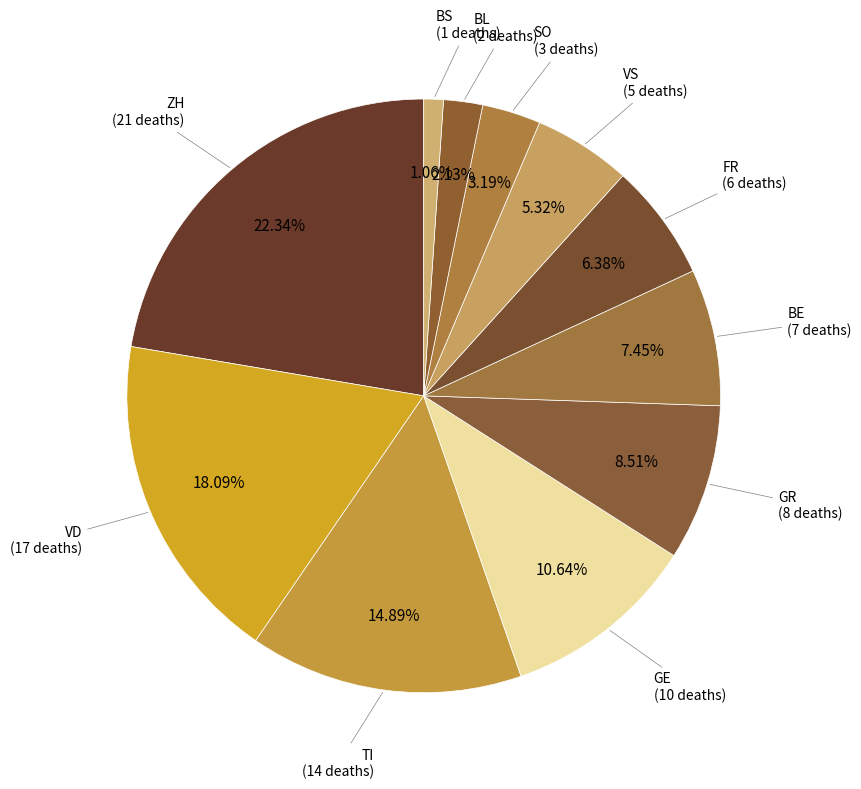

Count the number of slices in the pie.

11